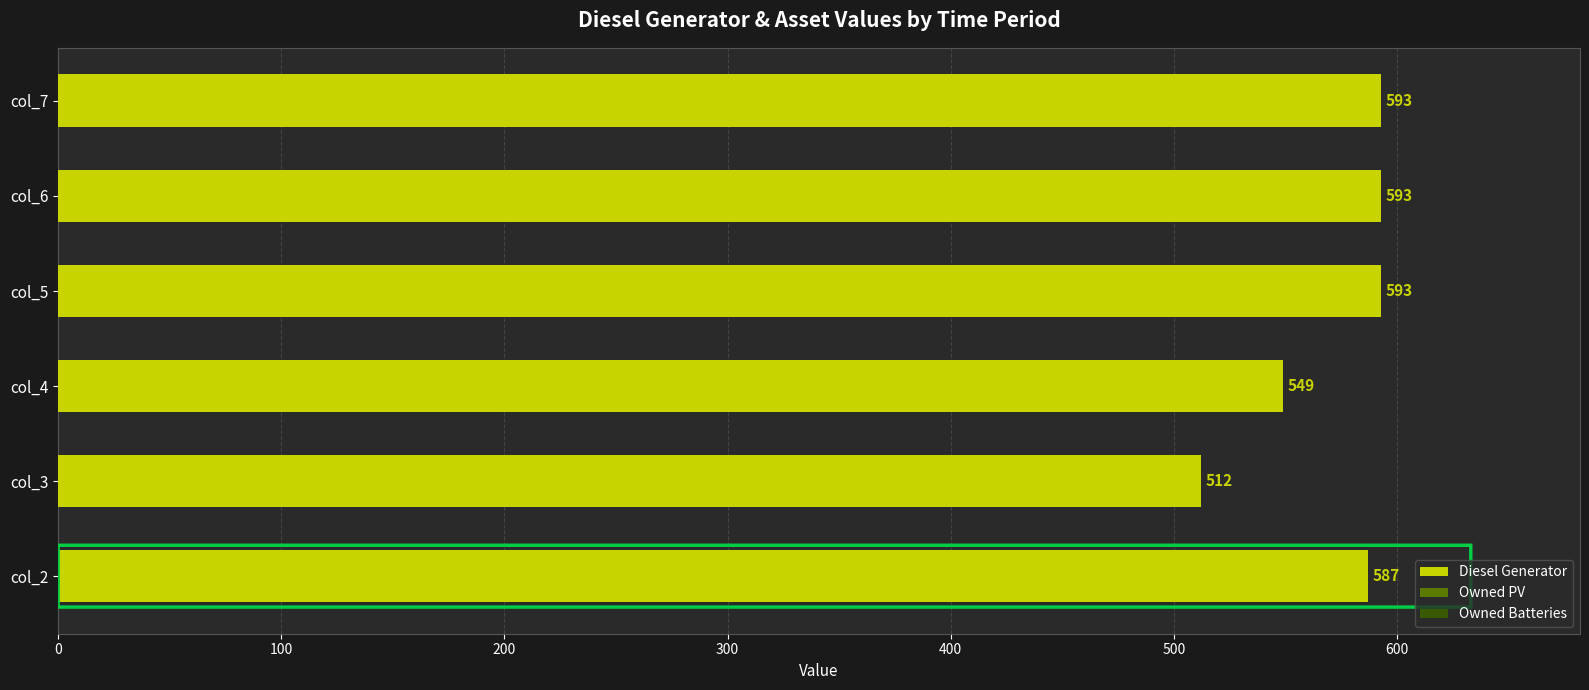

What is the ratio of the value at col_5 to the value at col_4?

1.1